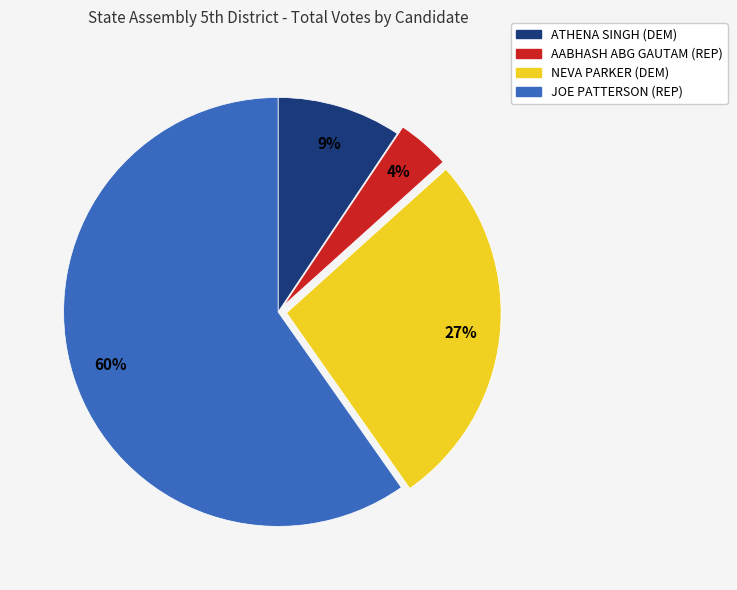

To the nearest percent, what is the difference between the AABHASH ABG GAUTAM (REP) and NEVA PARKER (DEM) slice percentages?

23%